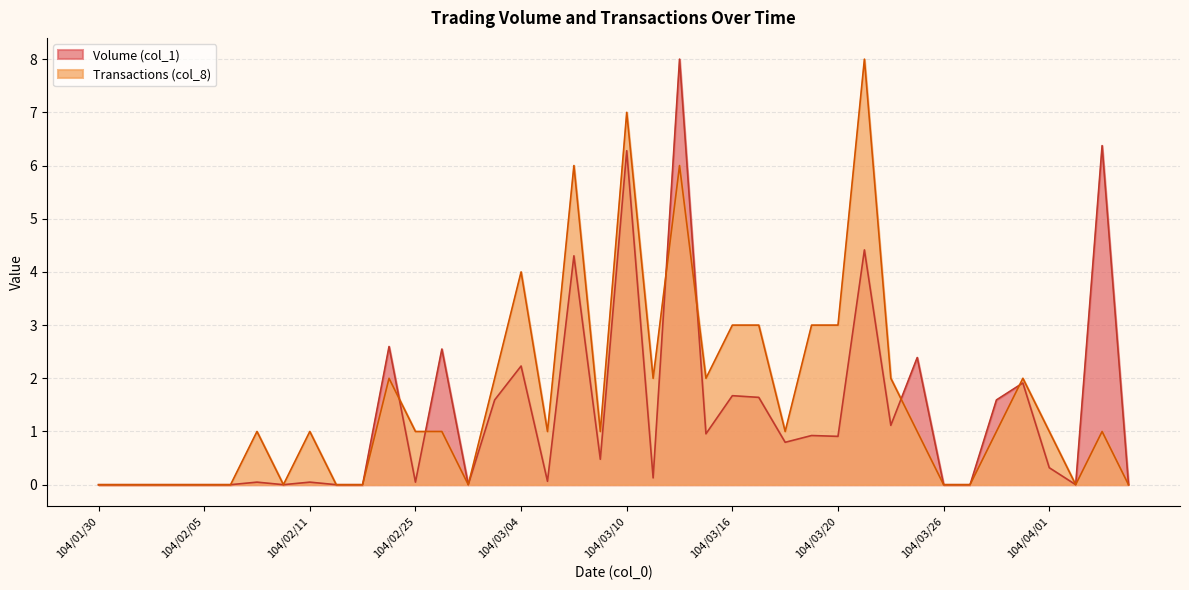

How many interior local valleys does the Transactions (col_8) series have?

8